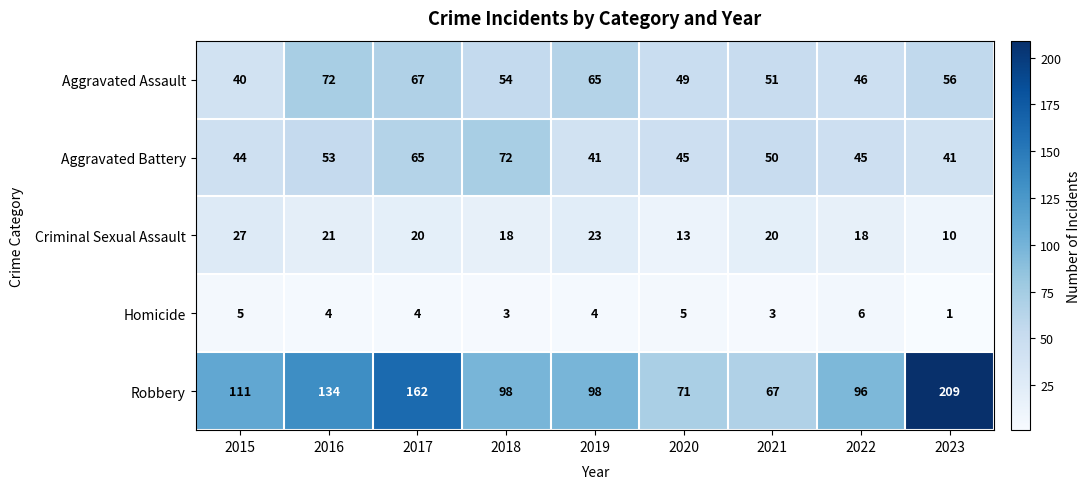

At which label does Robbery reach its minimum?

2021